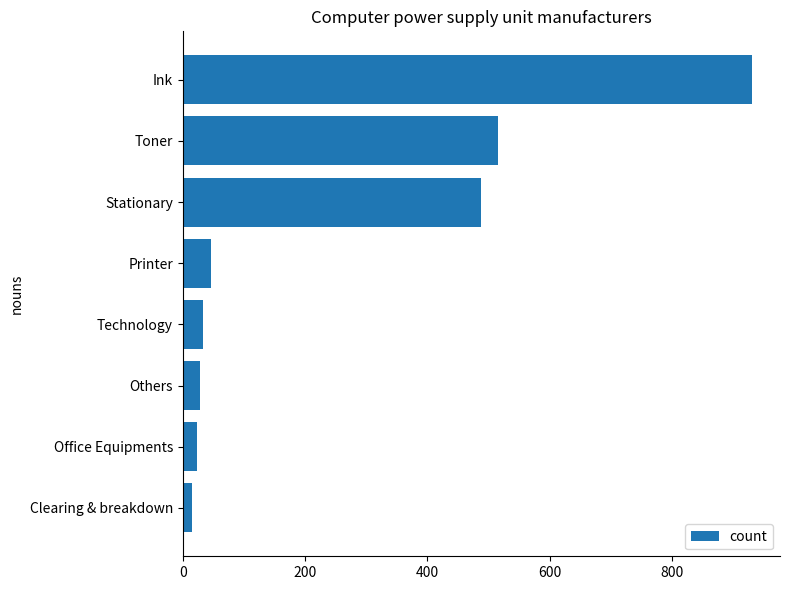

Which category has the highest value across all series?

Ink